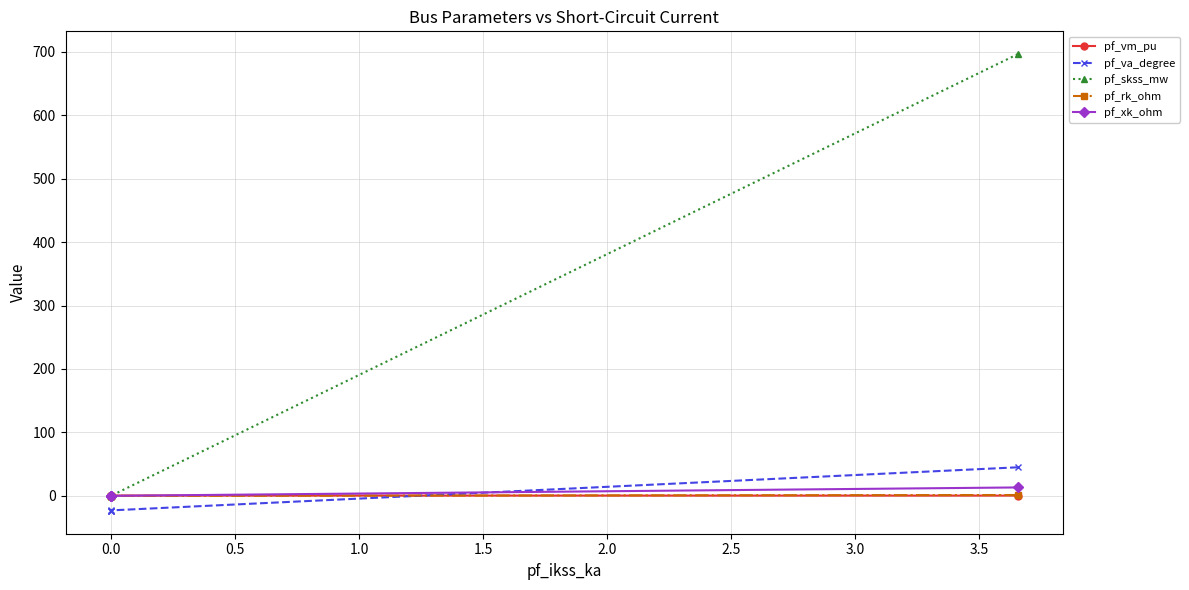

The pf_skss_mw series shows 399.2 at 0.0. True or false?

False